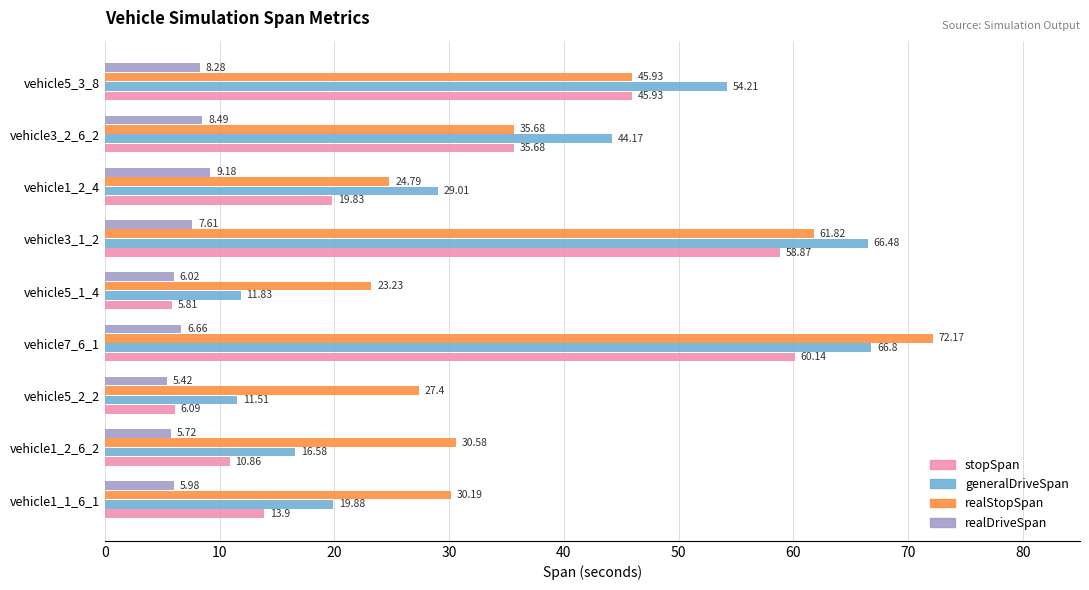

List the series in order of their peak value, lowest first.

realDriveSpan, stopSpan, generalDriveSpan, realStopSpan